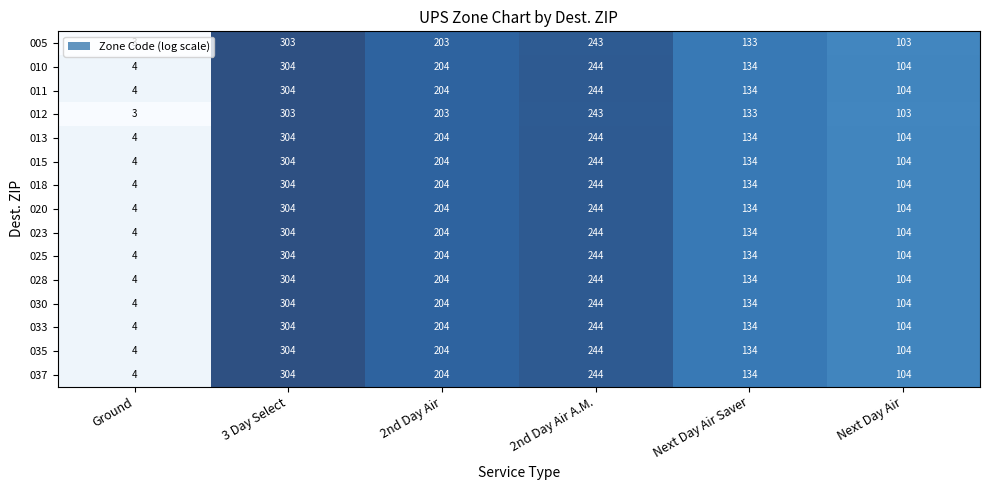

List the labels in order of 033 value, largest first.

3 Day Select, 2nd Day Air A.M., 2nd Day Air, Next Day Air Saver, Next Day Air, Ground